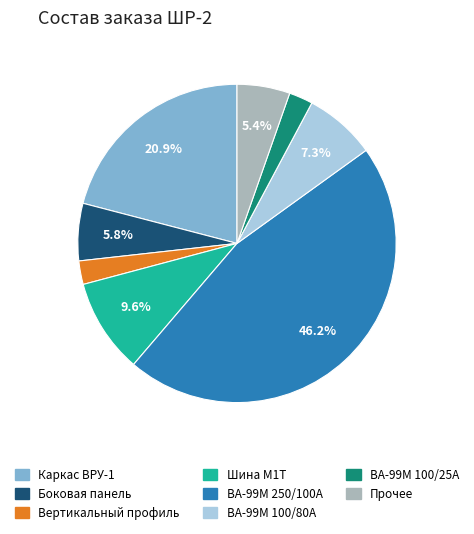

Which category has the biggest portion of the pie?

ВА-99М 250/100А